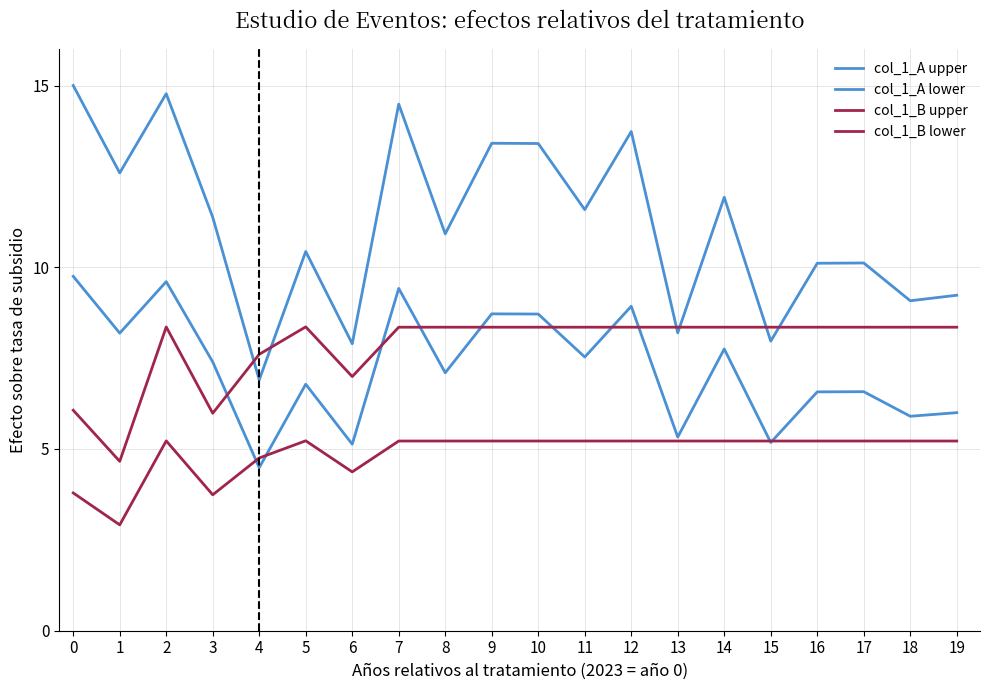

Is the value of col_1_A upper at 13 greater than the value of col_1_B lower at 18?

Yes